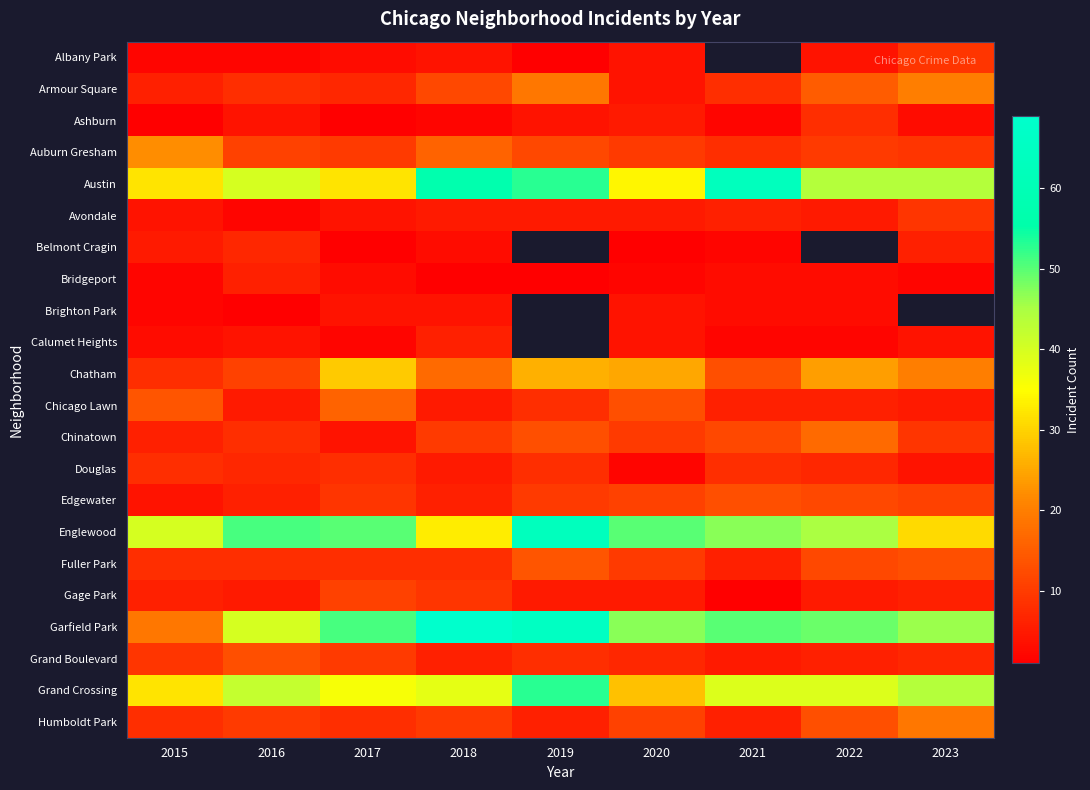

What is the sum of all Garfield Park values?

436.0